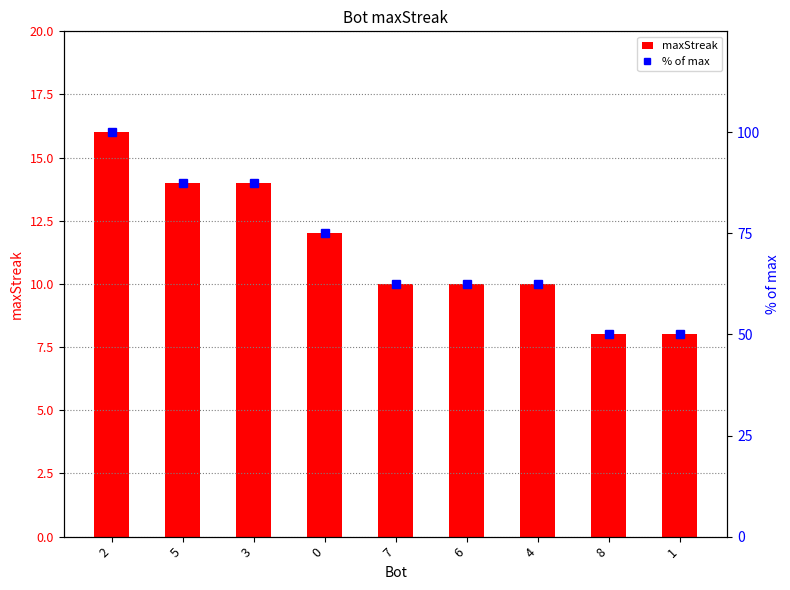

What is the difference between the second highest and second lowest values in the % of max series?

37.5